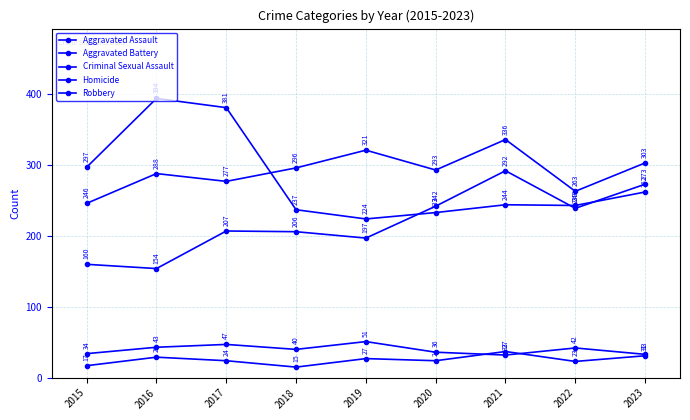

How many data points in Robbery are less than 244?

4